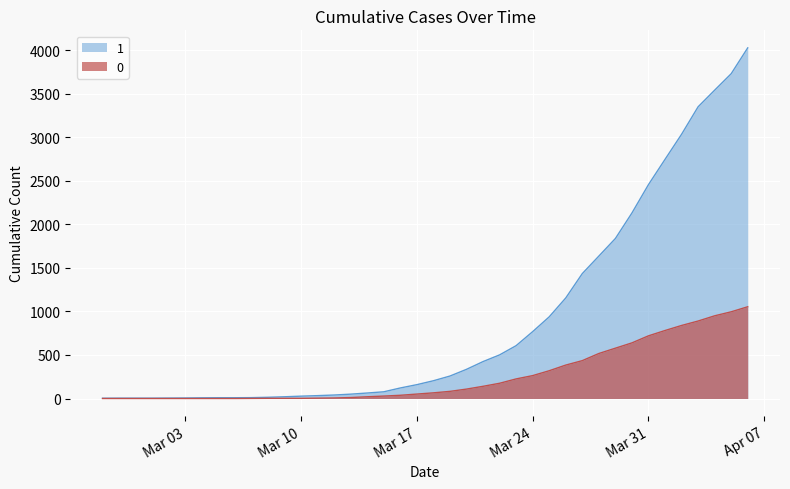

What are all the series names shown in the legend?

1, 0